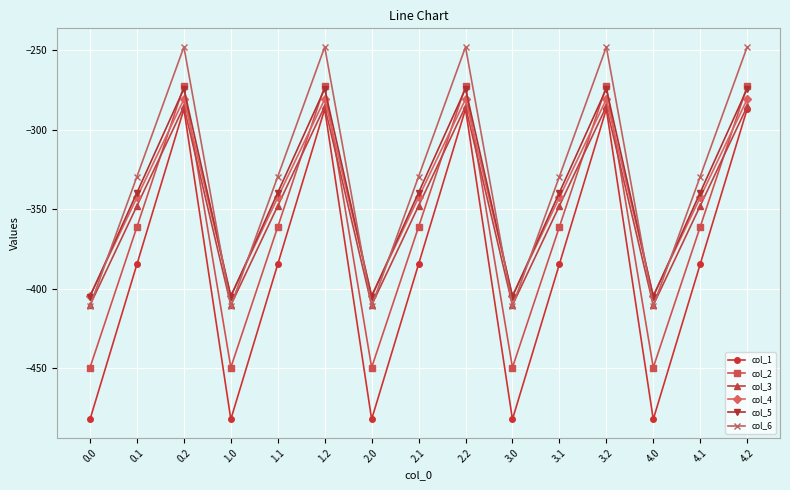

Reading right to left, list all the values displayed in this chart.

col_1: -287.1	-384.6	-482.0	-287.1	-384.6	-482.0	-287.1	-384.6	-482.0	-287.1	-384.6	-482.0	-287.1	-384.6	-482.0
col_2: -272.7	-361.1	-449.5	-272.7	-361.1	-449.5	-272.7	-361.1	-449.5	-272.7	-361.1	-449.5	-272.7	-361.1	-449.5
col_3: -285.5	-347.9	-410.3	-285.5	-347.9	-410.3	-285.5	-347.9	-410.3	-285.5	-347.9	-410.3	-285.5	-347.9	-410.3
col_4: -281.0	-342.7	-404.4	-281.0	-342.7	-404.4	-281.0	-342.7	-404.4	-281.0	-342.7	-404.4	-281.0	-342.7	-404.4
col_5: -274.4	-339.6	-404.9	-274.4	-339.6	-404.9	-274.4	-339.6	-404.9	-274.4	-339.6	-404.9	-274.4	-339.6	-404.9
col_6: -248.1	-329.5	-410.8	-248.1	-329.5	-410.8	-248.1	-329.5	-410.8	-248.1	-329.5	-410.8	-248.1	-329.5	-410.8